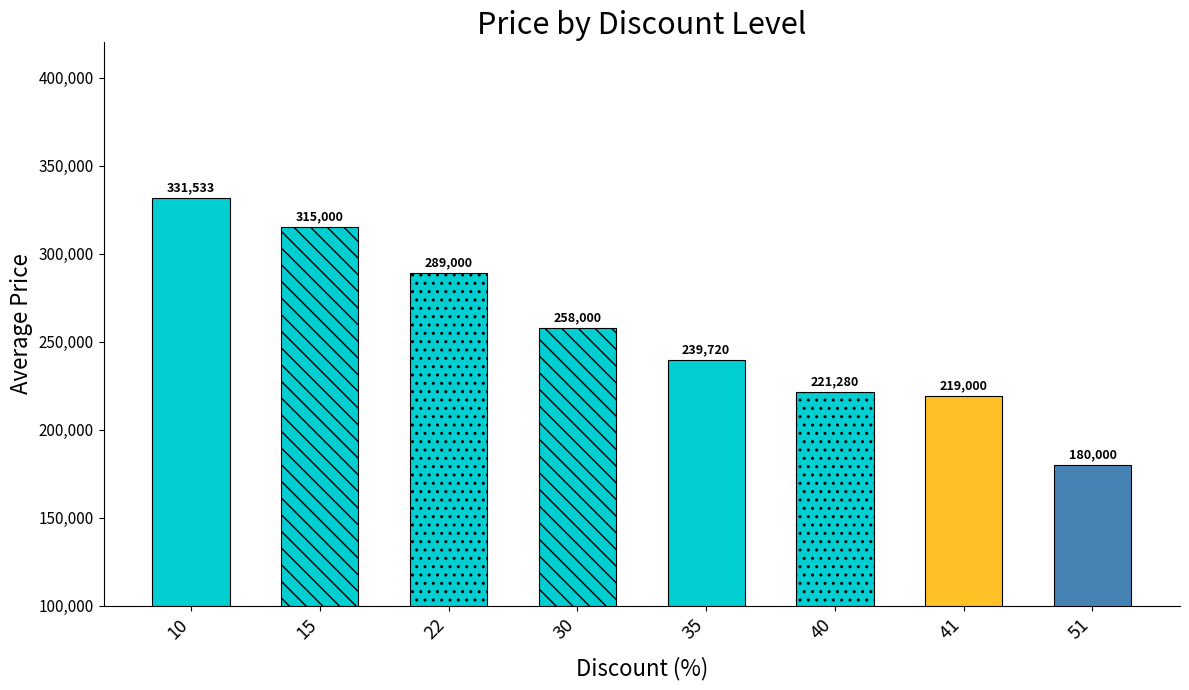

At which category does the chart reach its minimum across all series?

51